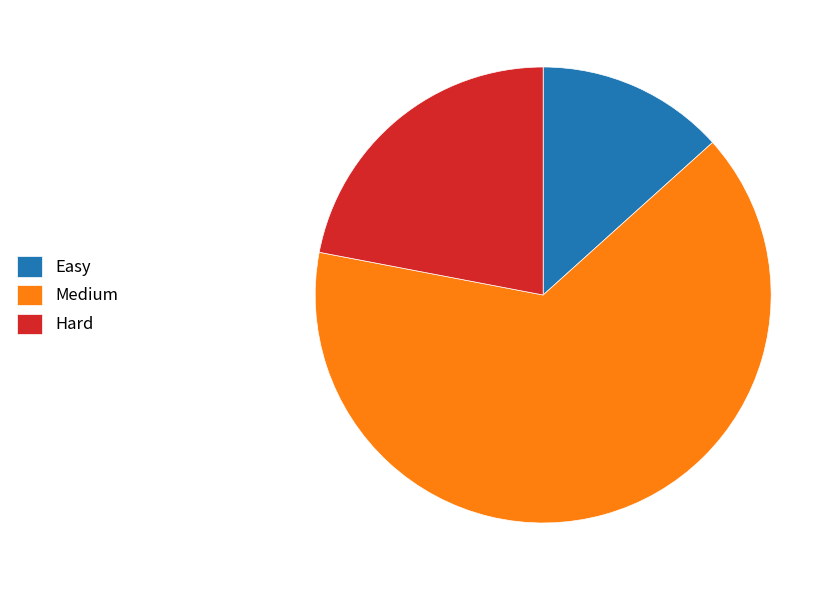

What is the ratio of the value at Medium to the value at Hard?

2.9